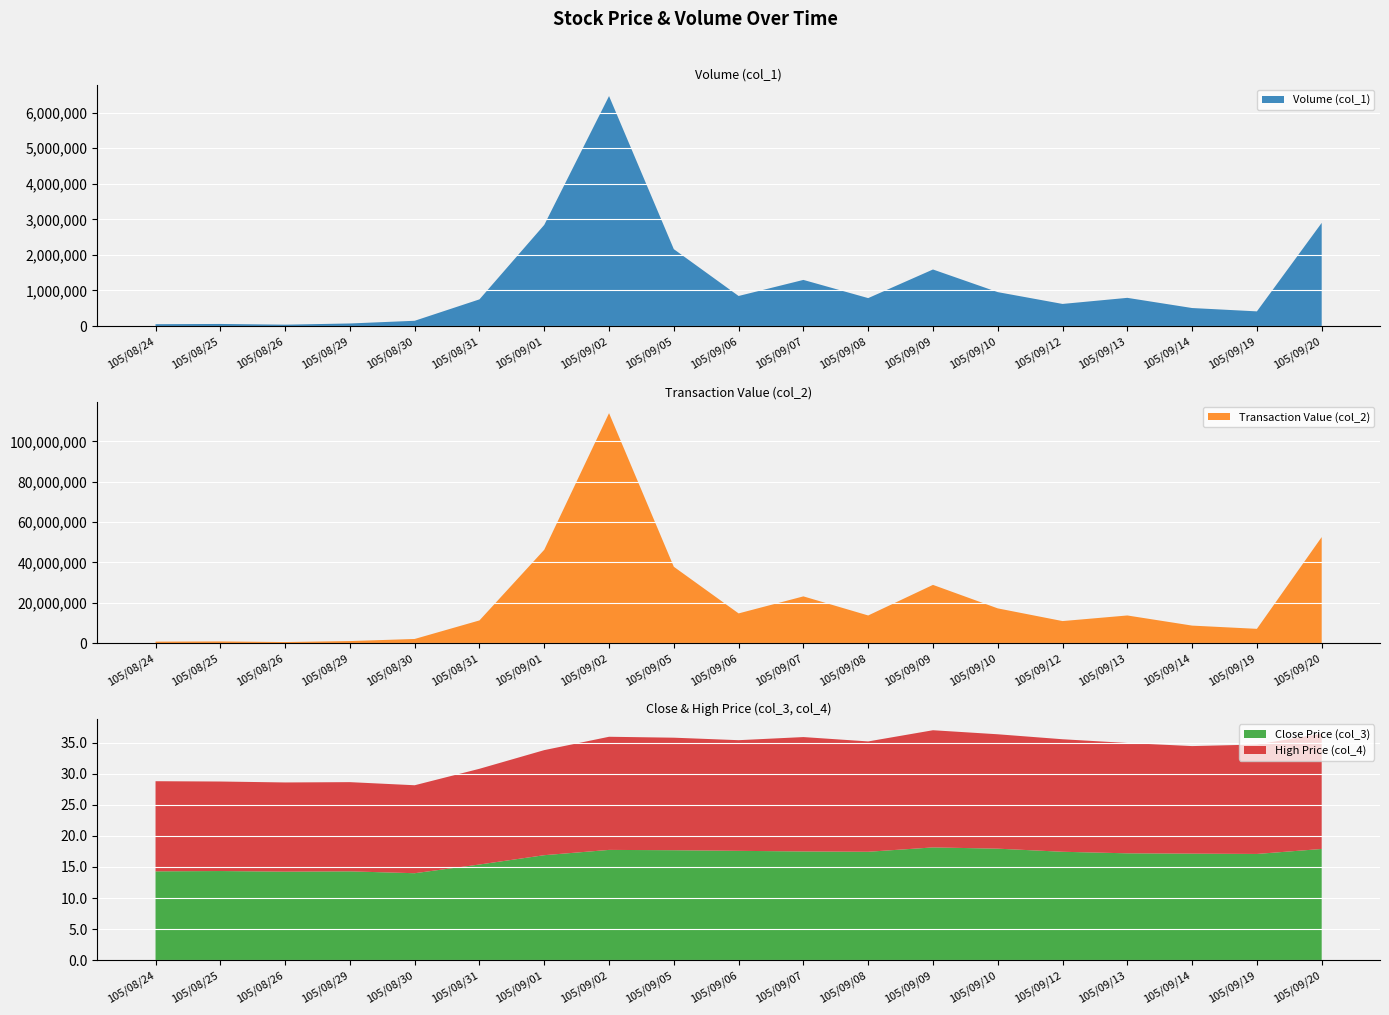

Reading right to left, list all the values displayed in this chart.

Volume (col_1): 2899142.0	413000.0	507000.0	793000.0	622000.0	954001.0	1589876.0	785718.0	1297000.0	845524.0	2160678.0	6462928.0	2842574.0	750326.0	148567.0	73000.0	39000.0	59464.0	52553.0
Transaction Value (col_2): 52593077.0	7098600.0	8704600.0	13727550.0	10950150.0	17244467.0	28896861.0	13730871.0	23194050.0	14753920.0	37871081.0	114040181.0	46304145.0	11276767.0	2079379.0	1032400.0	552550.0	847108.0	749702.0
Close Price (col_3): 17.9	17.1	17.1	17.2	17.4	17.9	18.1	17.4	17.5	17.6	17.7	17.8	16.9	15.4	14.0	14.3	14.2	14.3	14.3
High Price (col_4): 18.6	17.6	17.3	17.8	18.1	18.4	18.9	17.8	18.4	17.8	18.1	18.2	16.9	15.4	14.2	14.3	14.3	14.4	14.5